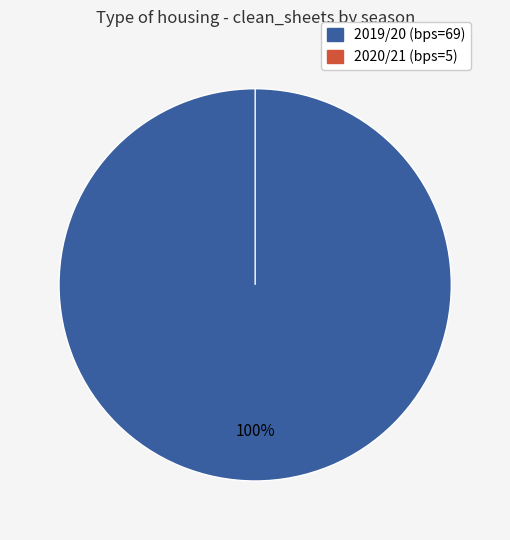

Which category has the smallest portion of the pie?

2020/21 (bps=5)